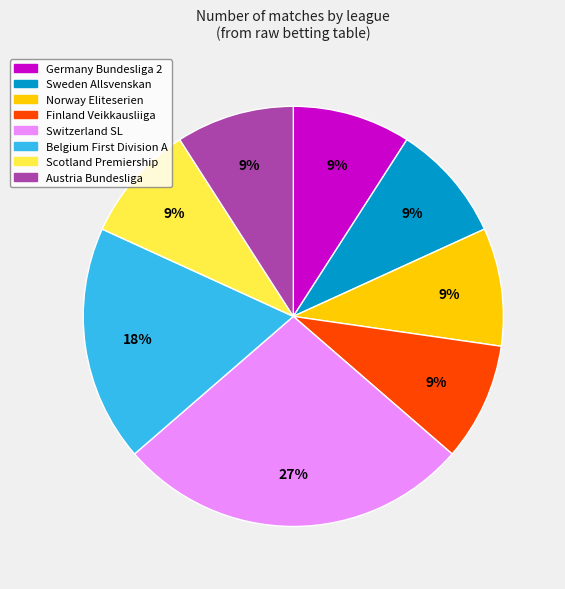

How many slices are in this pie chart?

8